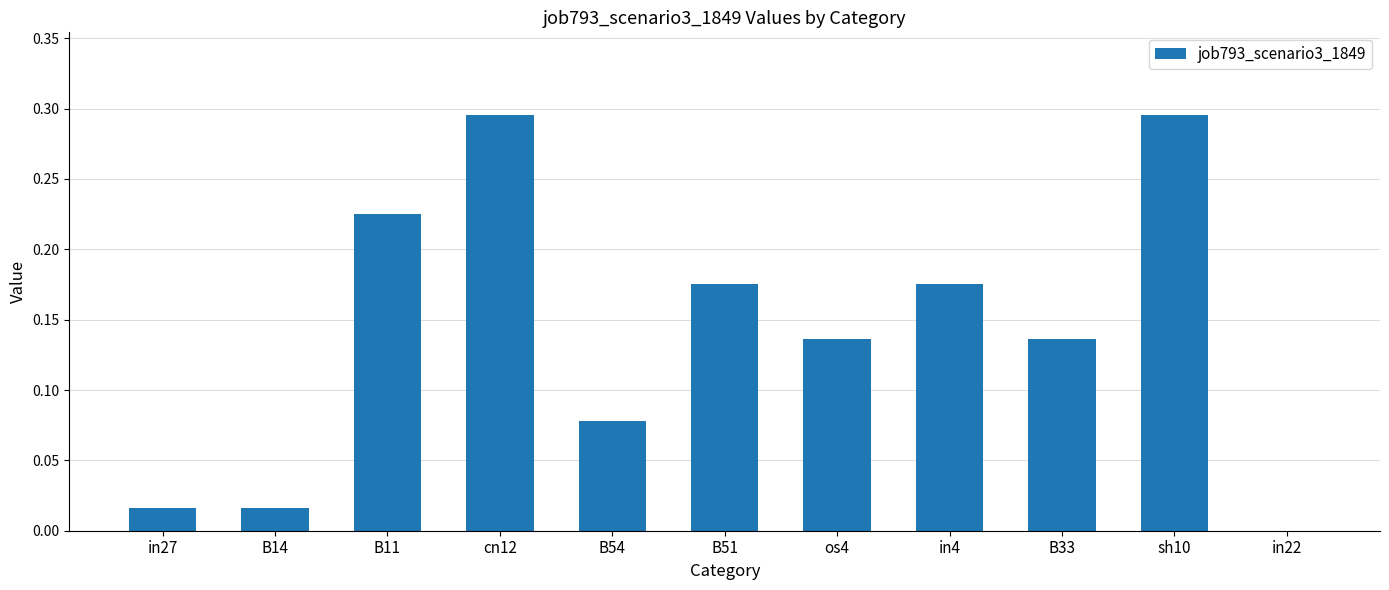

What is the sum of all values?

1.5